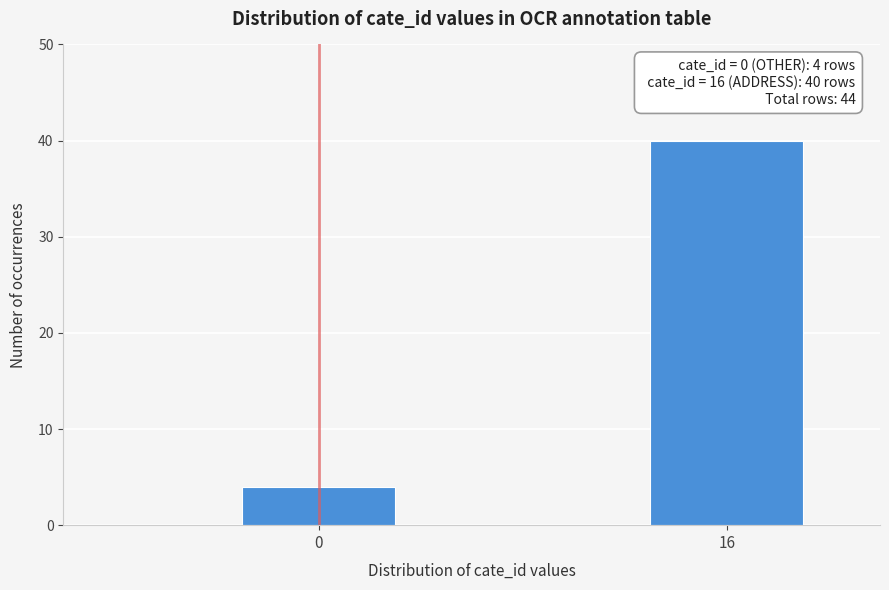

Reading left to right, list all the values displayed in this chart.

0=4	16=40